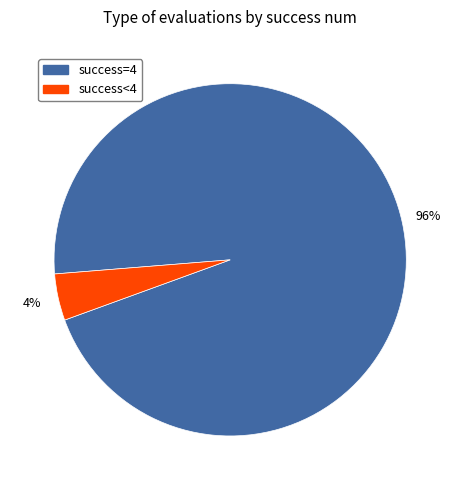

Does any single category account for the majority?

Yes